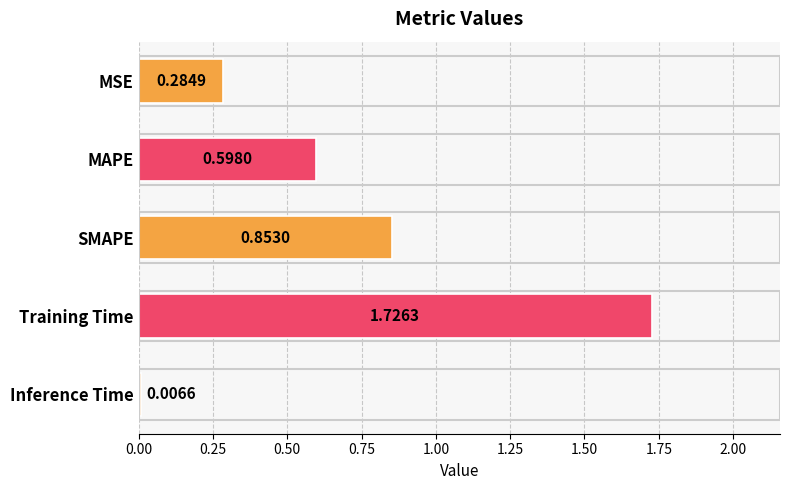

Which category has the lowest value across all series?

Inference Time